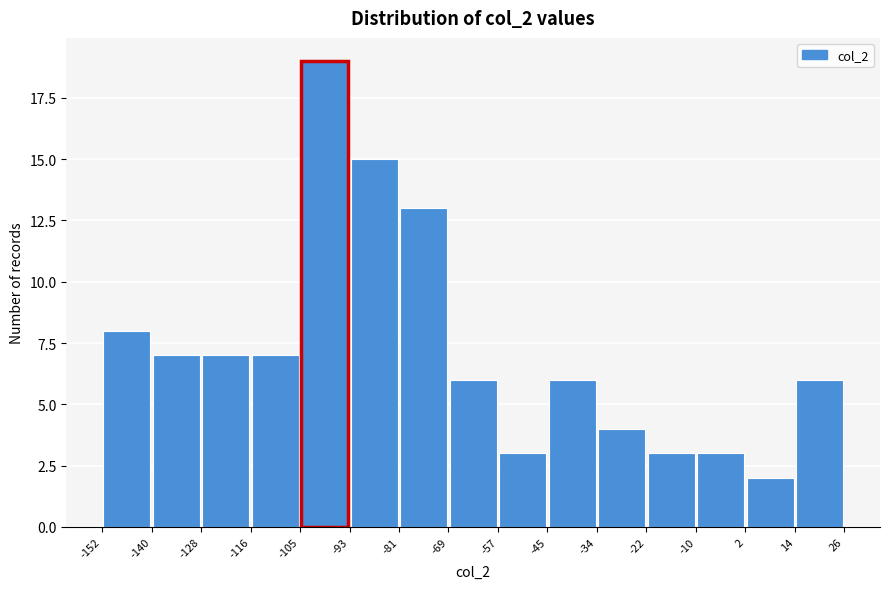

Over which range of the x-axis is the bar tallest?

-105 to -93